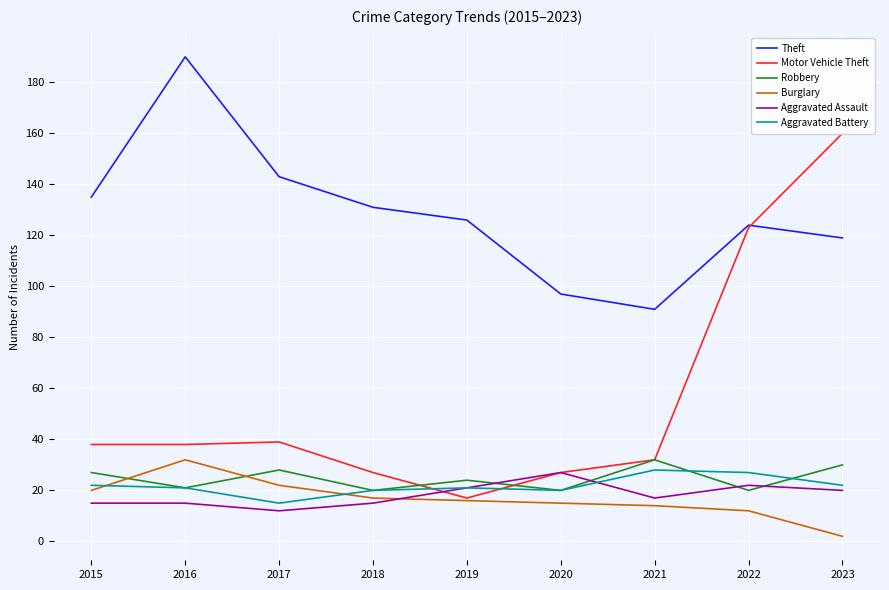

Which series changed the most between 2016 and 2020?

Theft